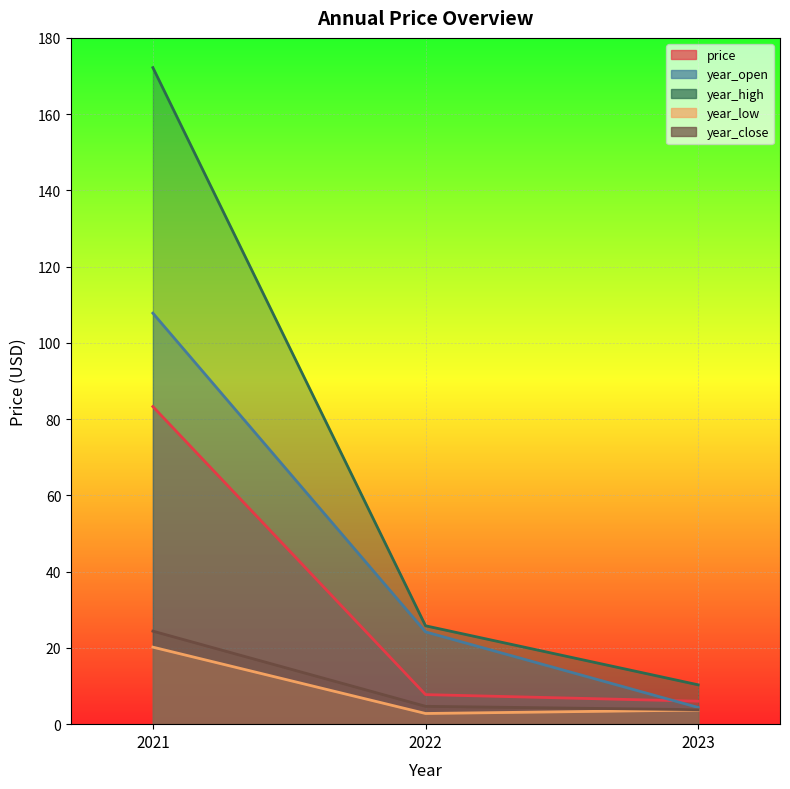

What is the highest value of the price series?

83.3